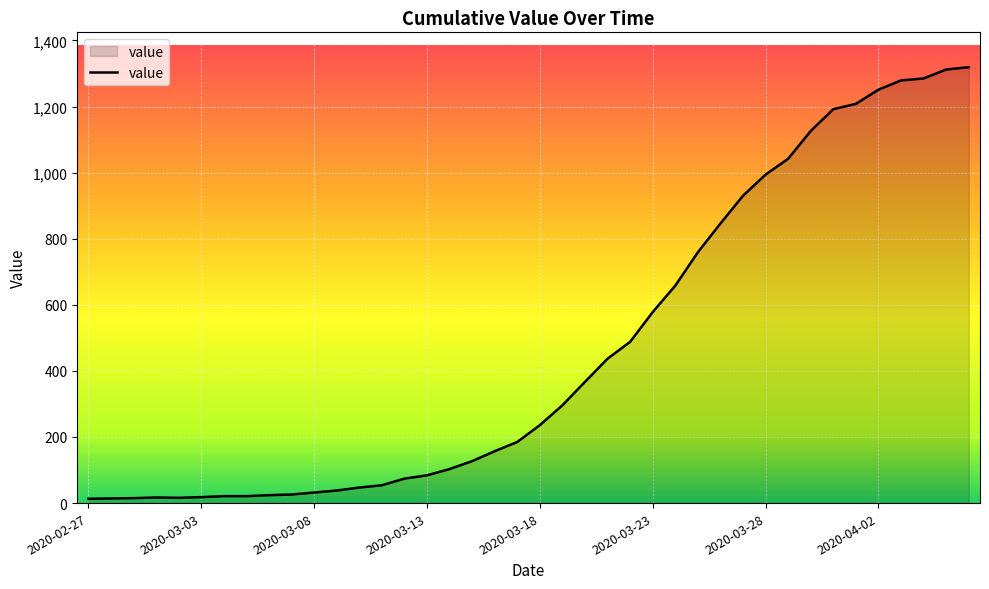

What is the difference between the maximum and minimum values?

1306